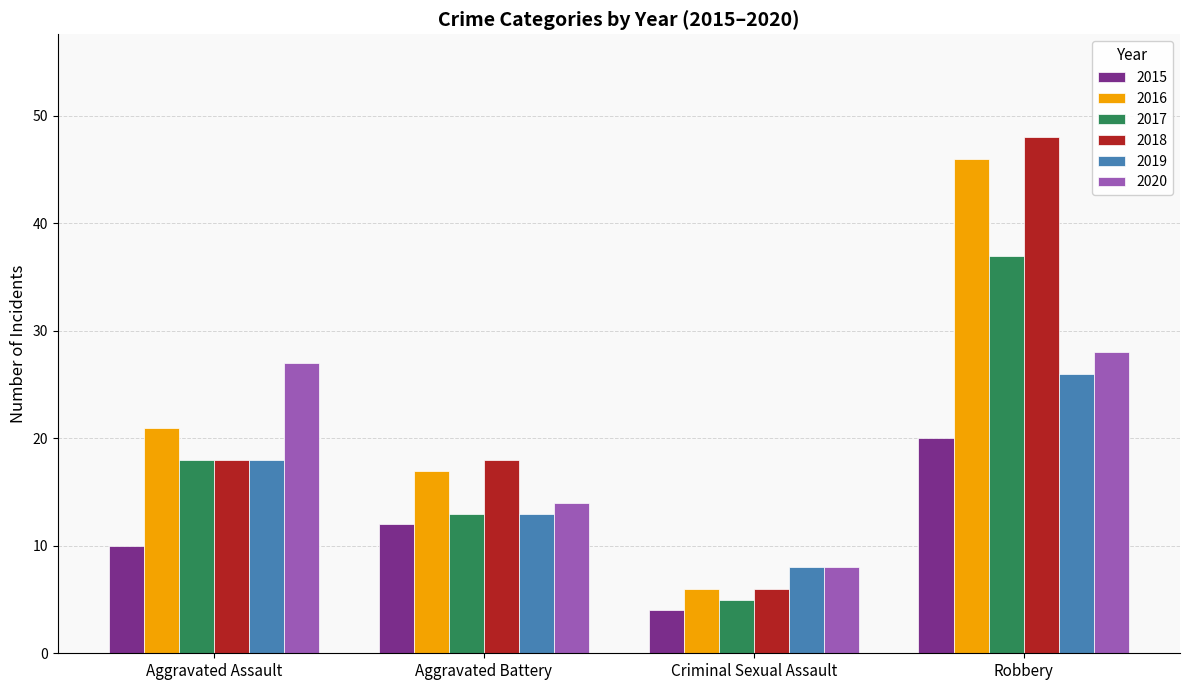

Which series has the widest spread of values?

2018